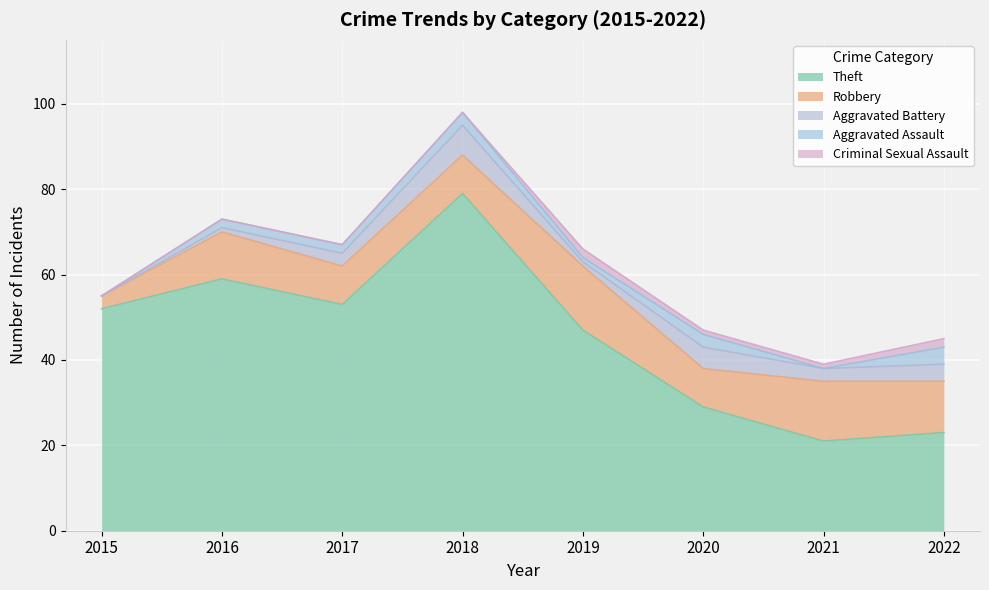

At which label does Criminal Sexual Assault first exceed 1?

2019